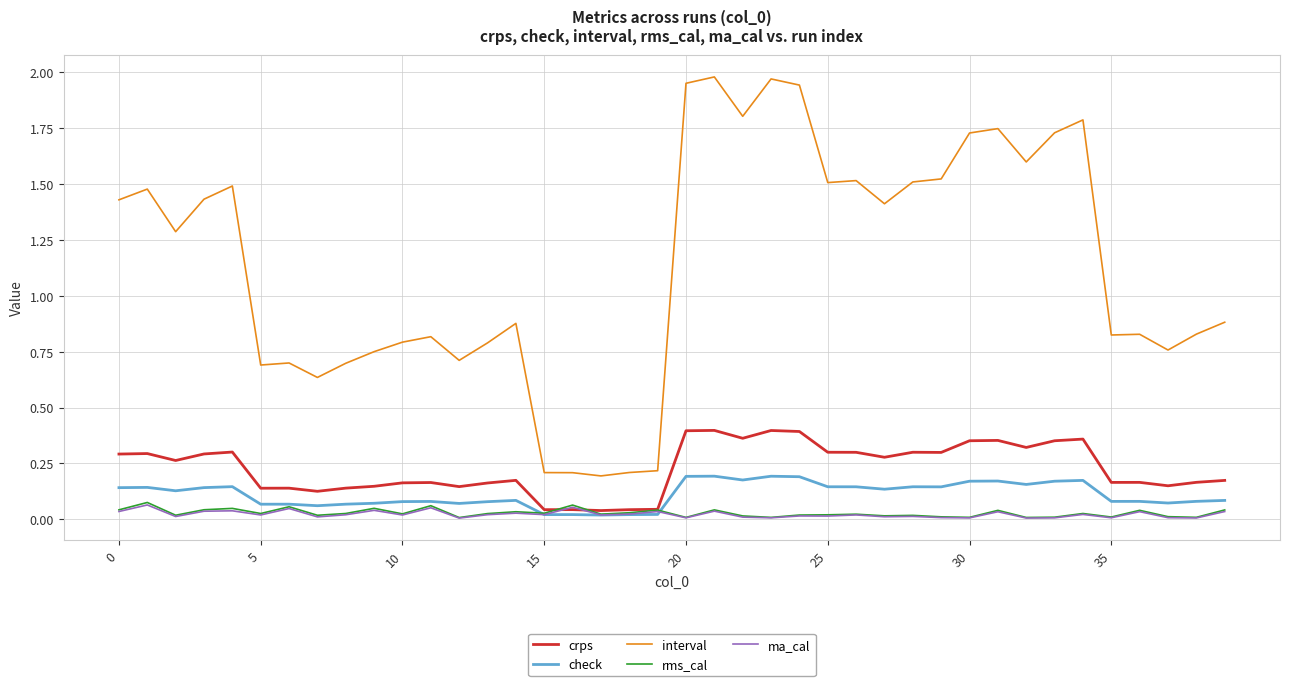

Which series has the largest total across all categories?

interval